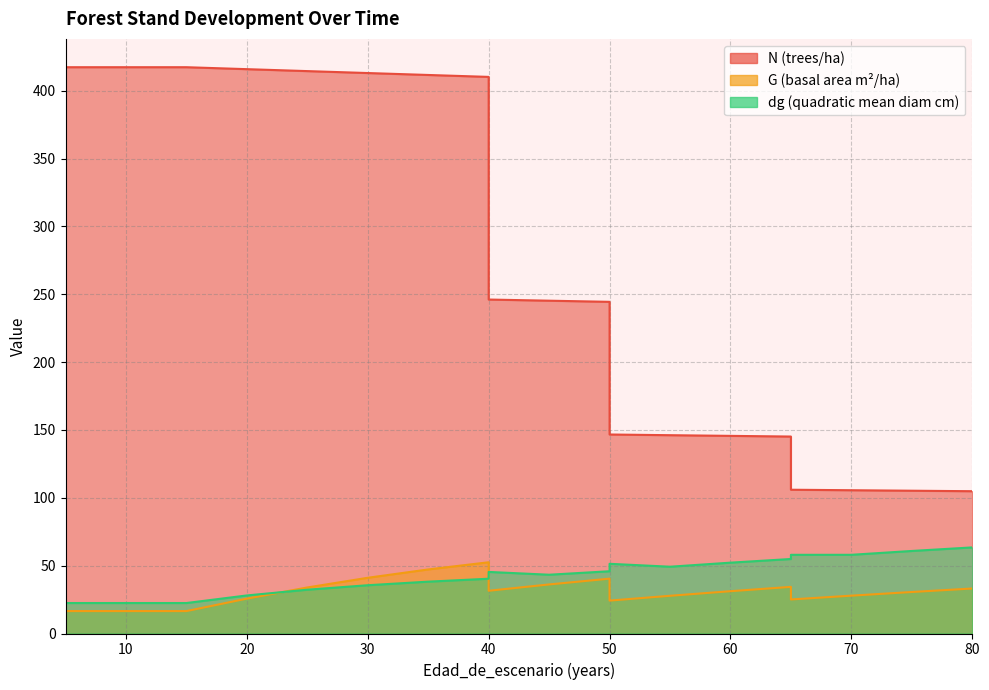

What is the sum of all dg values?

846.9